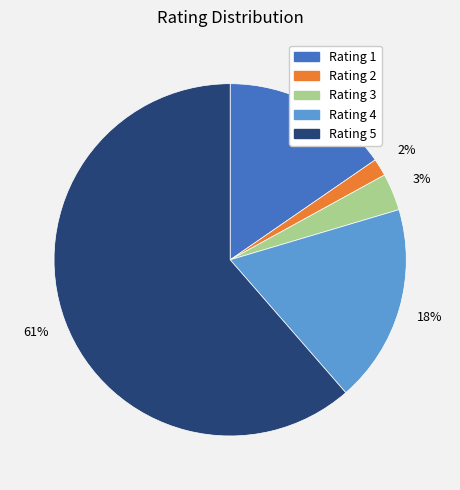

Rank the categories by value from lowest to highest.

Rating 2, Rating 3, Rating 1, Rating 4, Rating 5